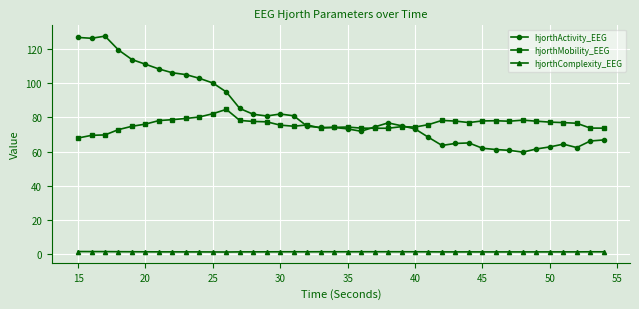

What is the lowest value of the hjorthMobility_EEG series?

67.9